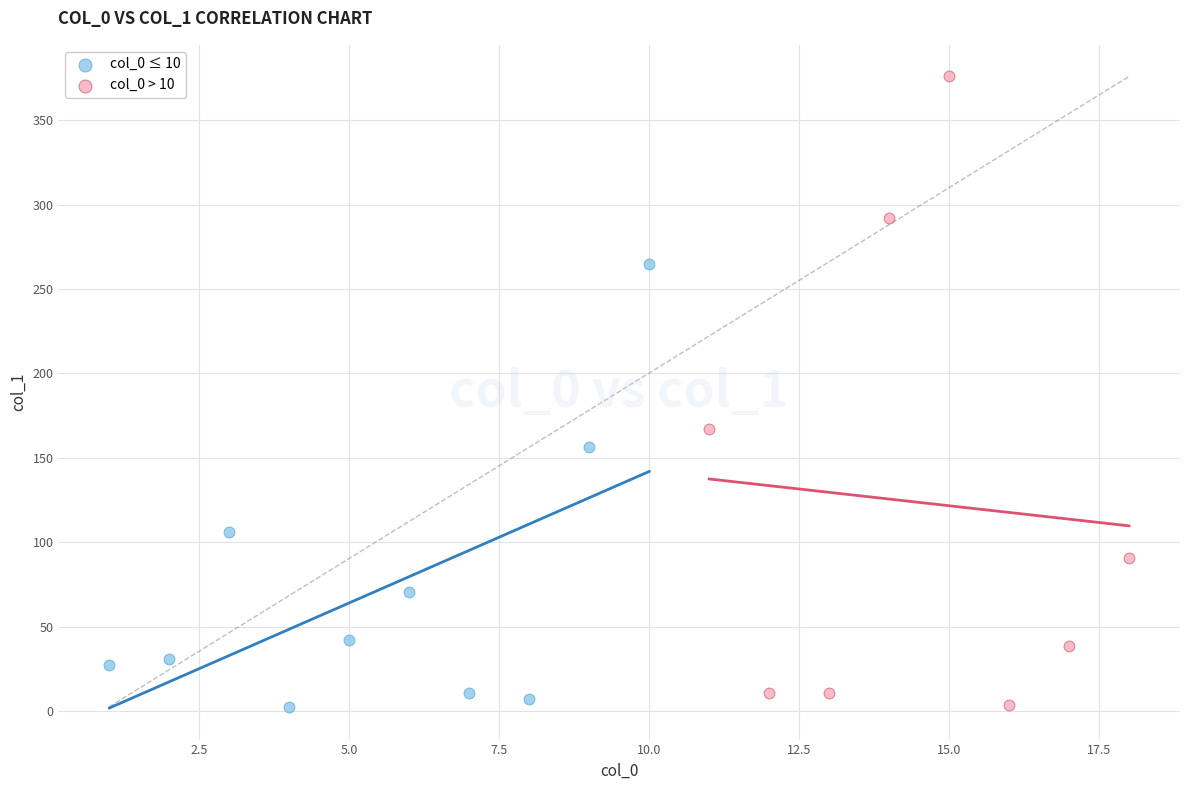

Which series contains the highest Y value?

col_0 > 10